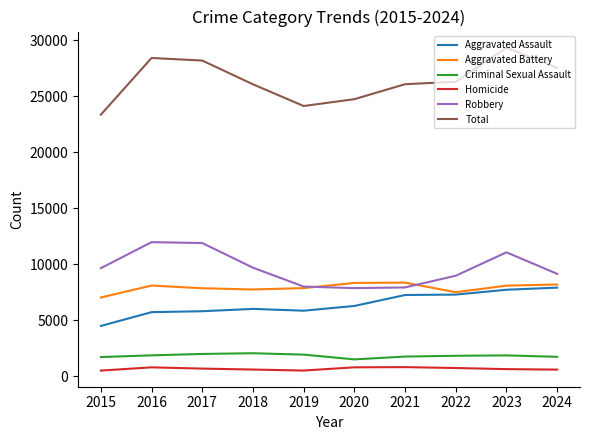

What is the sum of all Robbery values?

96074